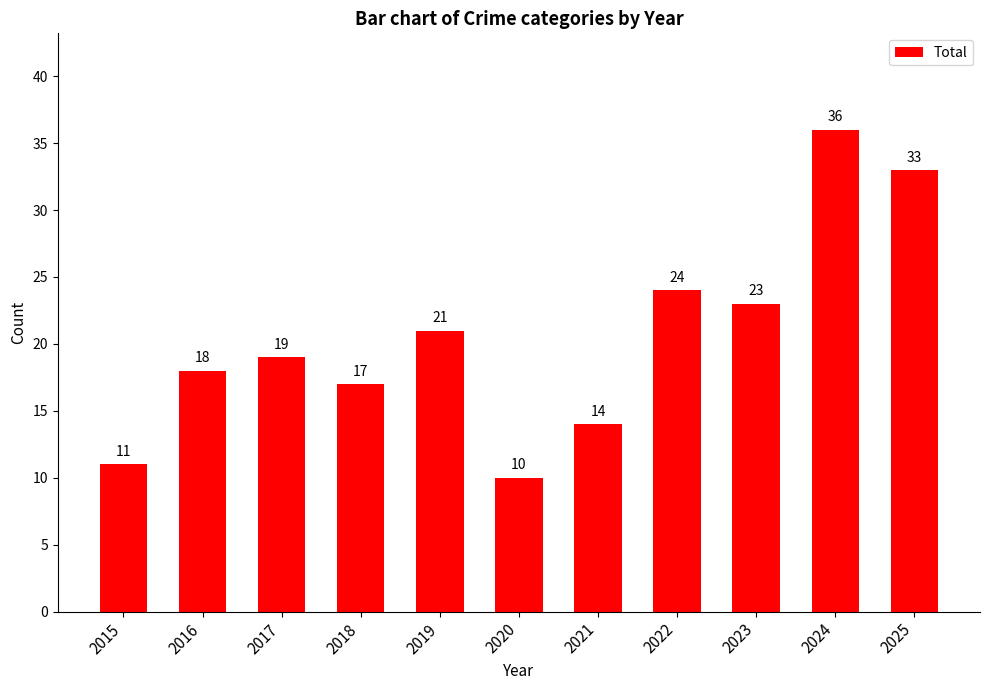

What is the value of the 5th bar from the left?

21